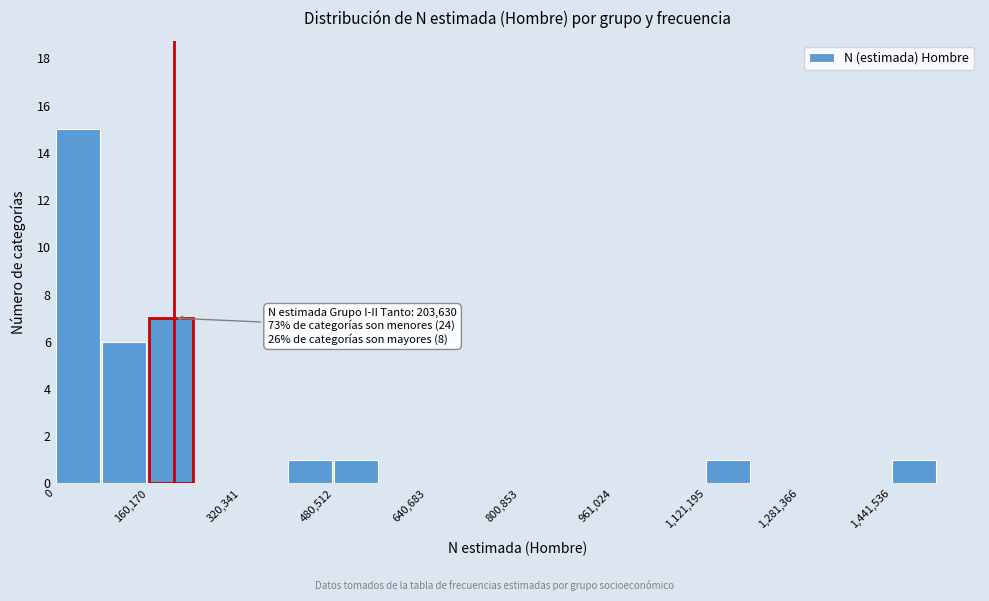

Over which range of the x-axis is the bar tallest?

0 to 80000